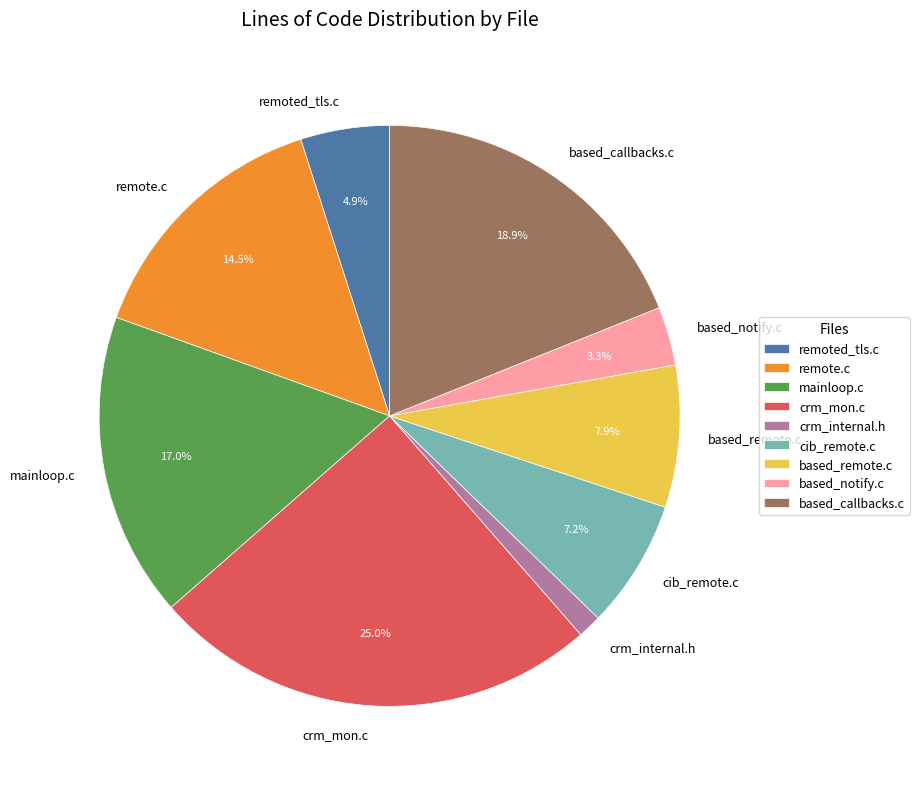

Is the sum of based_remote.c and remote.c greater than half?

No